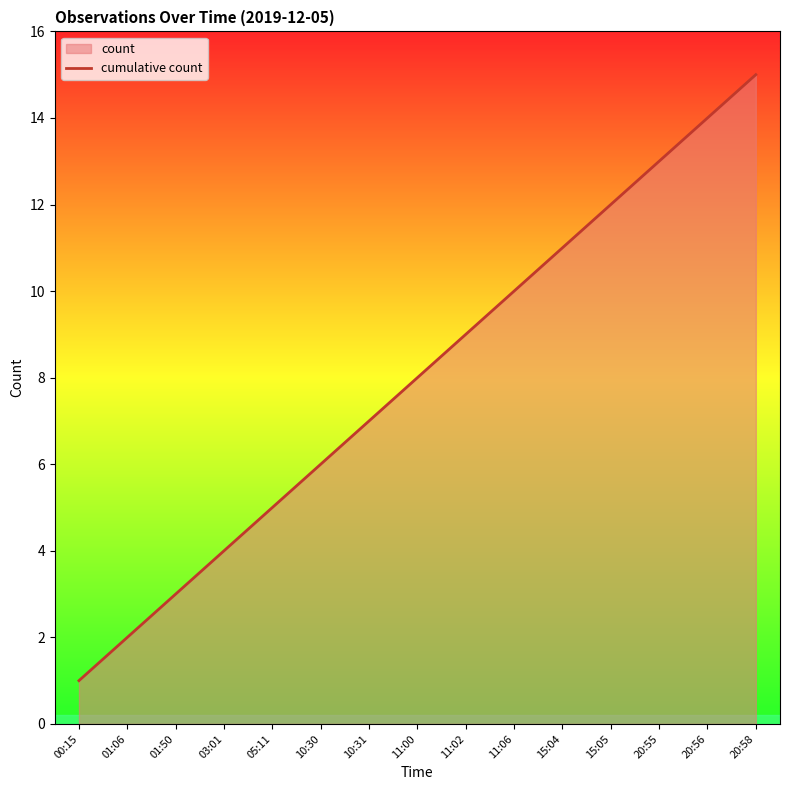

What is the change in value from 03:01 to 20:56?

+10